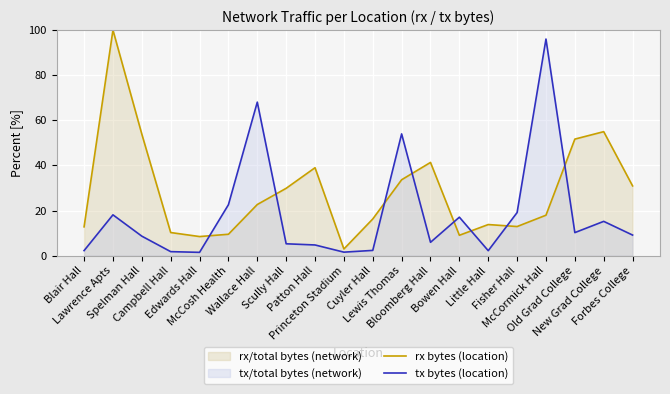

What is the value of the tx bytes (location) point at the 8th from the left?

5.3